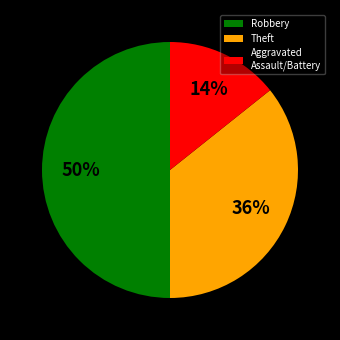

What is the largest slice in the pie chart?

Robbery